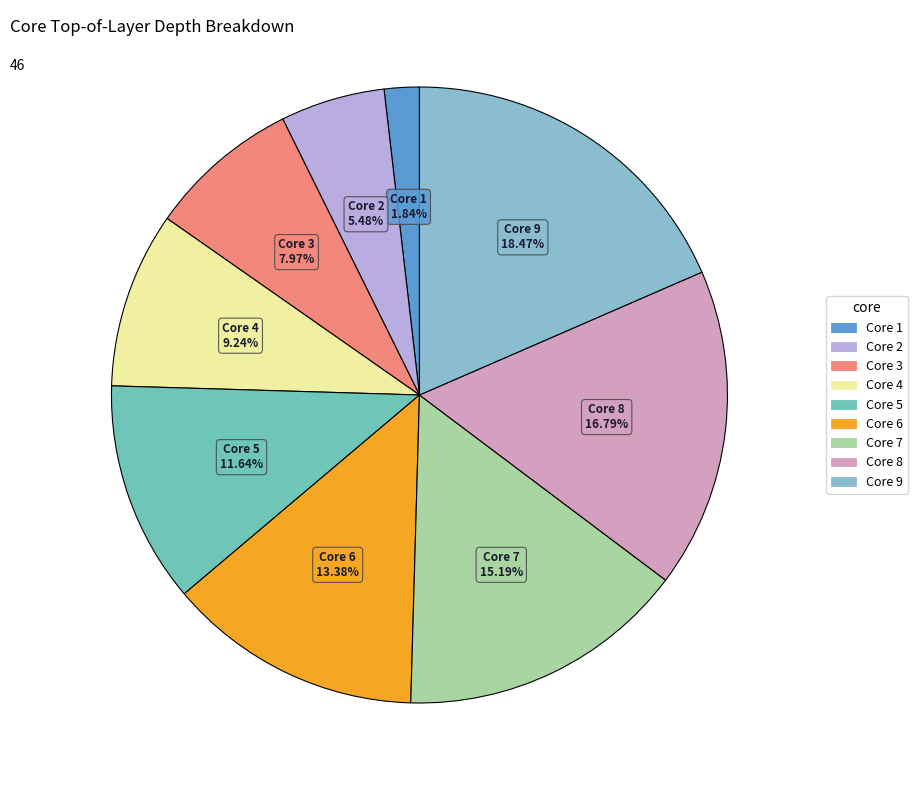

Which category has the smallest portion of the pie?

Core 1